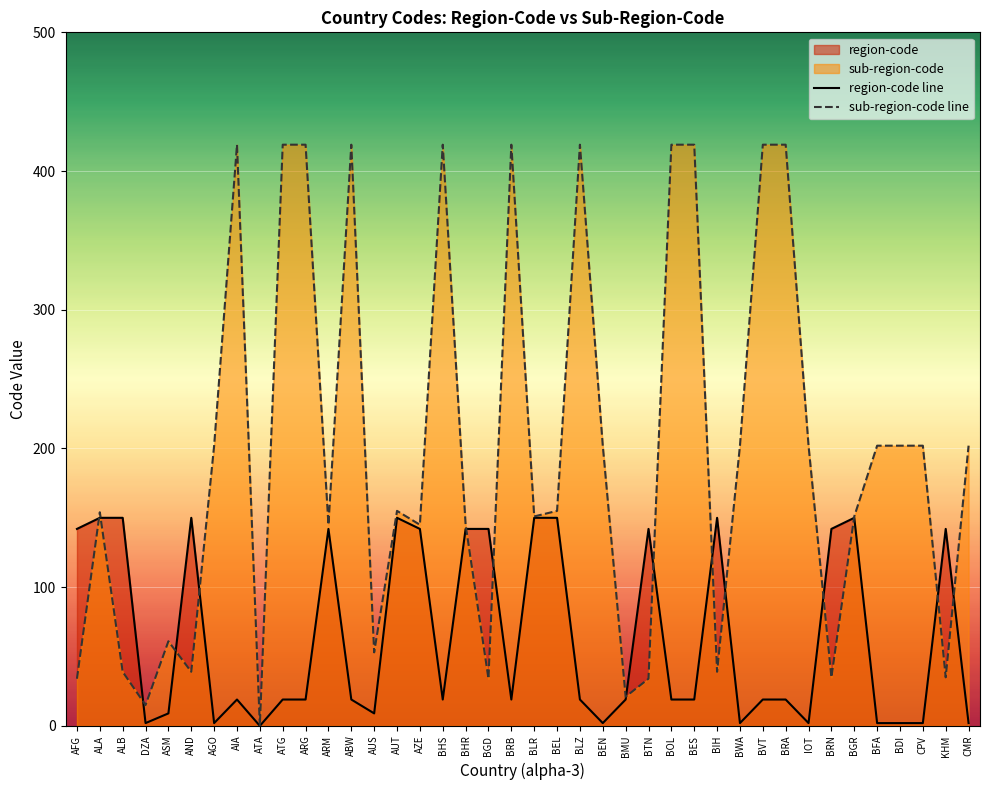

How many values in the region-code line series exceed 19?

16